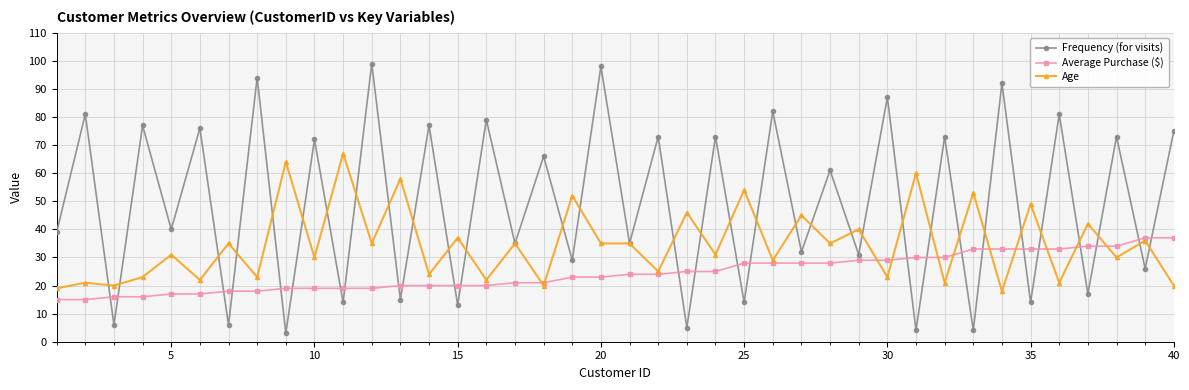

What are all the series names shown in the legend?

Frequency (for visits), Average Purchase ($), Age